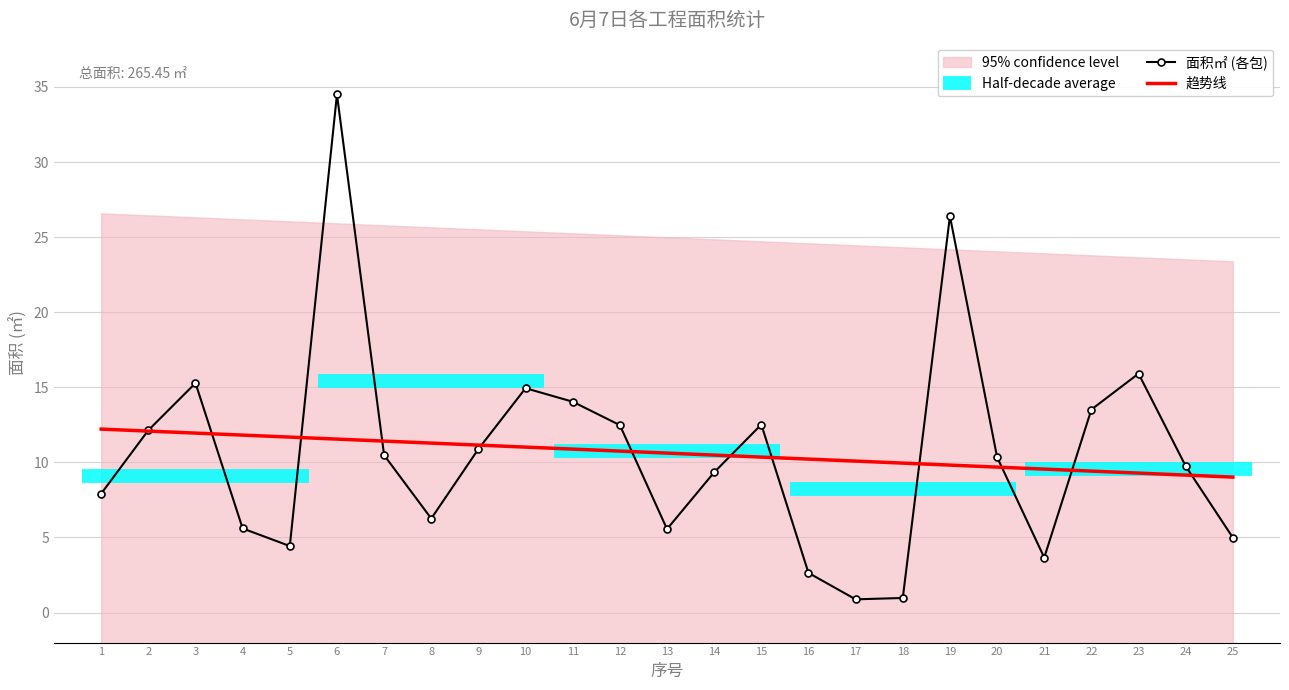

Is it true that the value at 10 is 14.9?

True